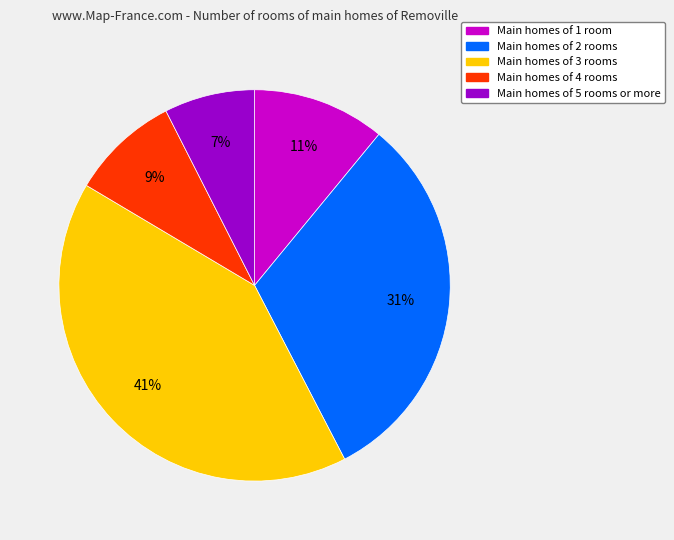

To the nearest percent, what is the average slice percentage?

20%